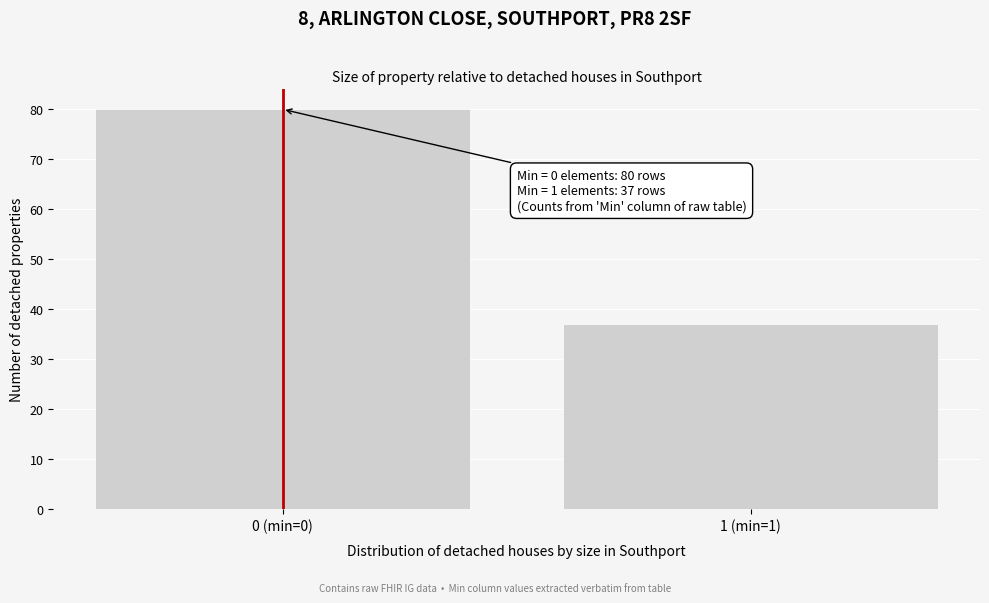

Reading left to right, list all the values displayed in this chart.

80	37